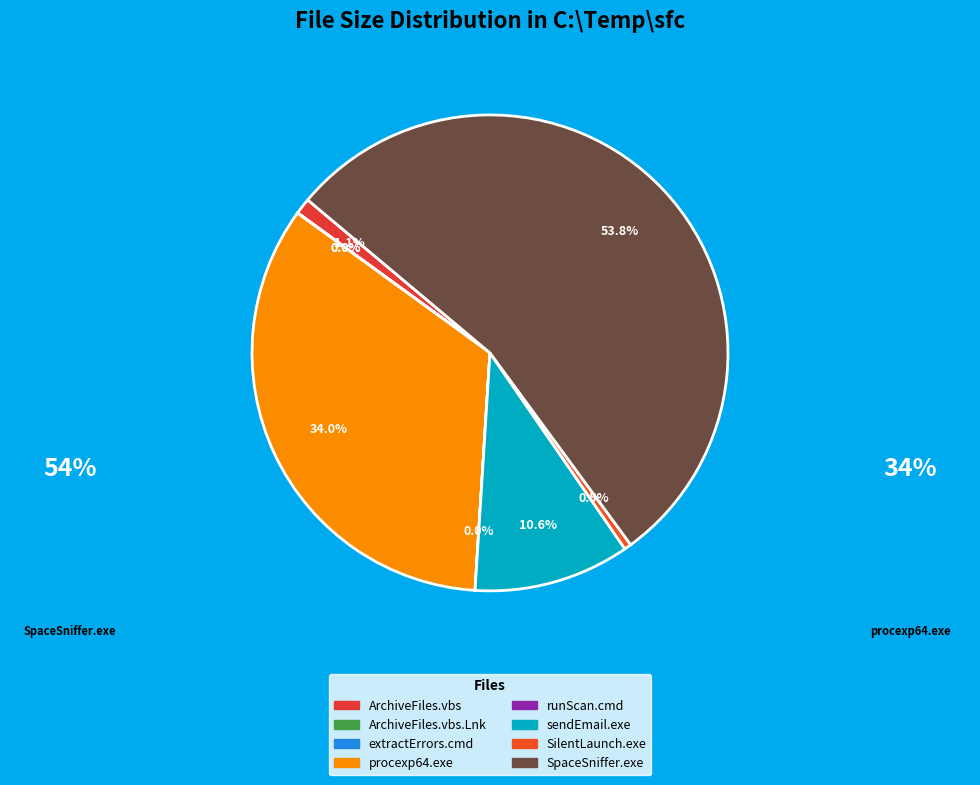

To the nearest percent, what is the difference between the sendEmail.exe and procexp64.exe slice percentages?

23%